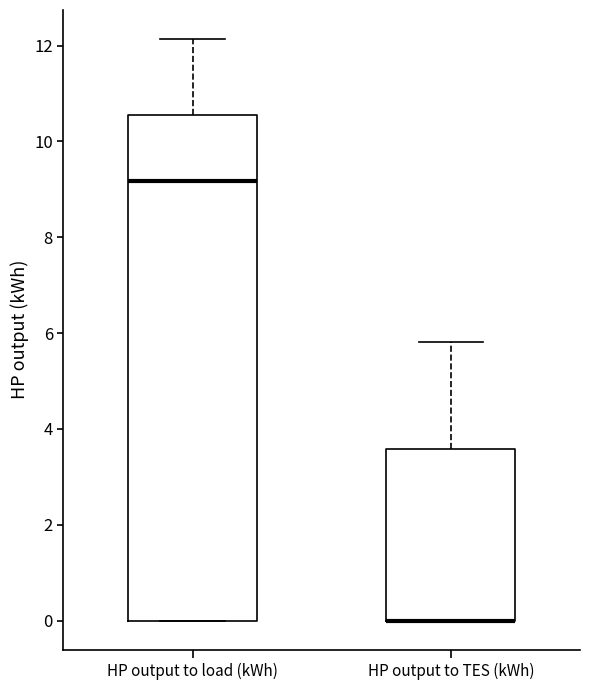

Reading left to right, transcribe this box plot: for each box, give where its median line is, the range the box spans, and where its two whiskers end, as read against the y-axis. The values are not printed on the chart, so give them approximately, as read against the axis.

HP output to load (kWh): median 9.2, box 0.0 to 10.6, whiskers 0.0 to 12.2
HP output to TES (kWh): median 0.0 (drawn on the box's lower edge), box 0.0 to 3.6, whiskers 0.0 to 5.8